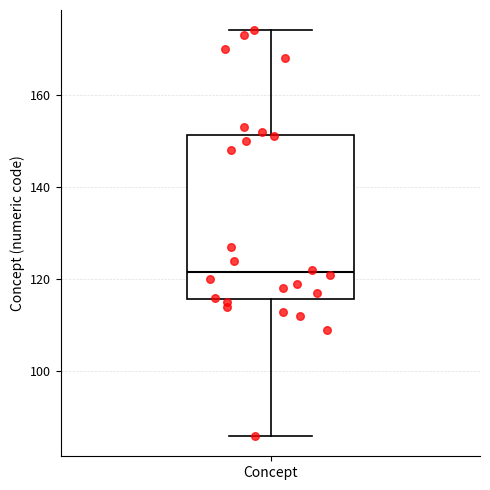

Transcribe this box plot: give where the median line is, the range the box spans, and where the two whiskers end, as read against the y-axis. The values are not printed on the chart, so give them approximately, as read against the axis.

median 122, box 116 to 152, whiskers 86 to 174